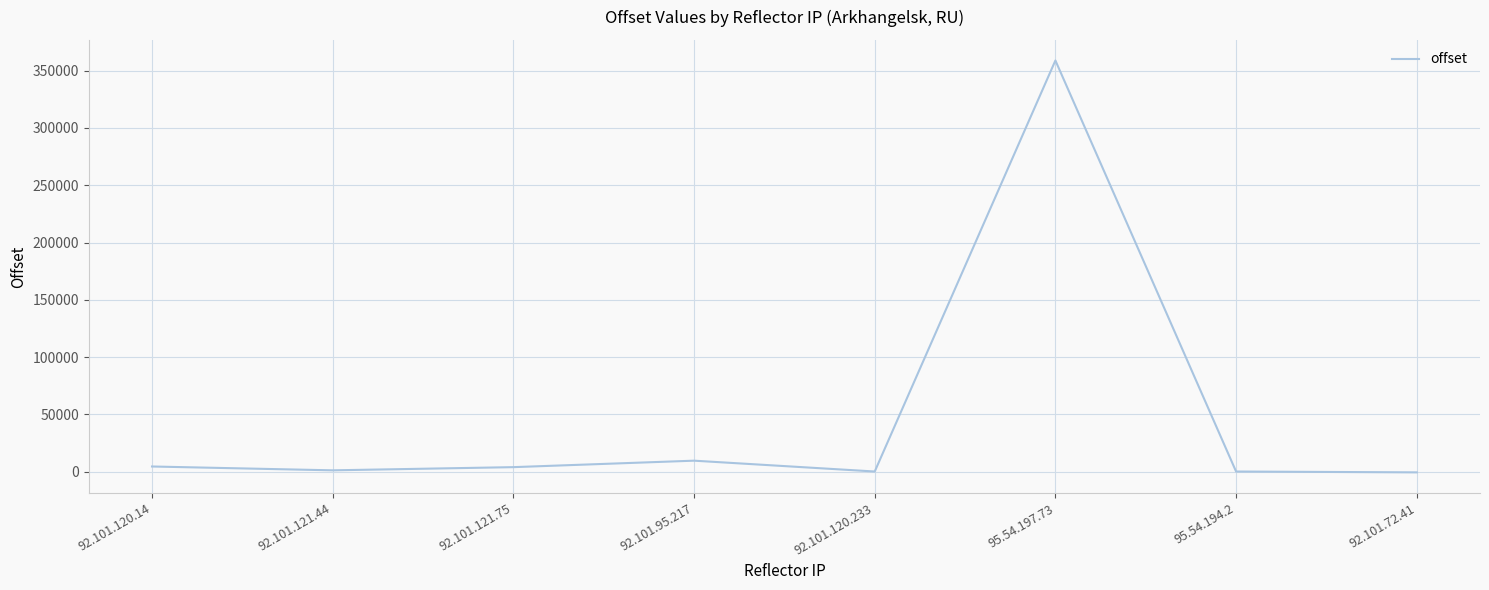

What is the greatest value displayed?

358894